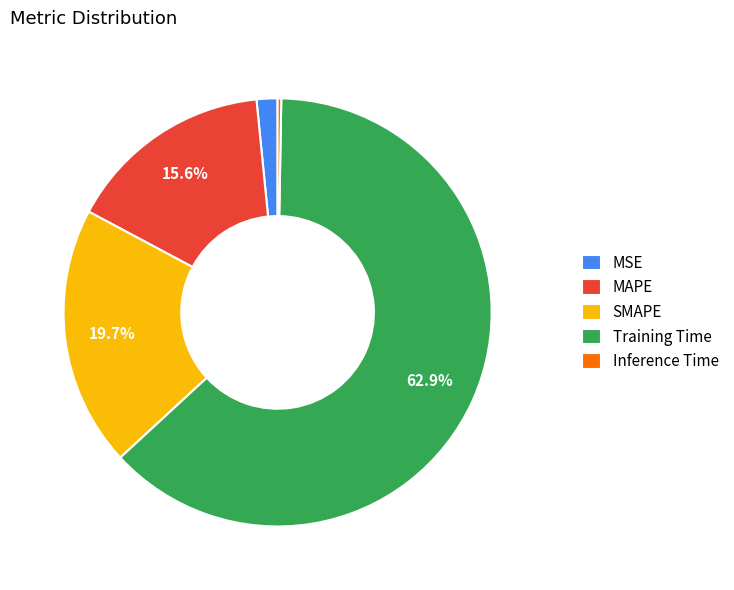

Is there a majority slice in this chart?

Yes